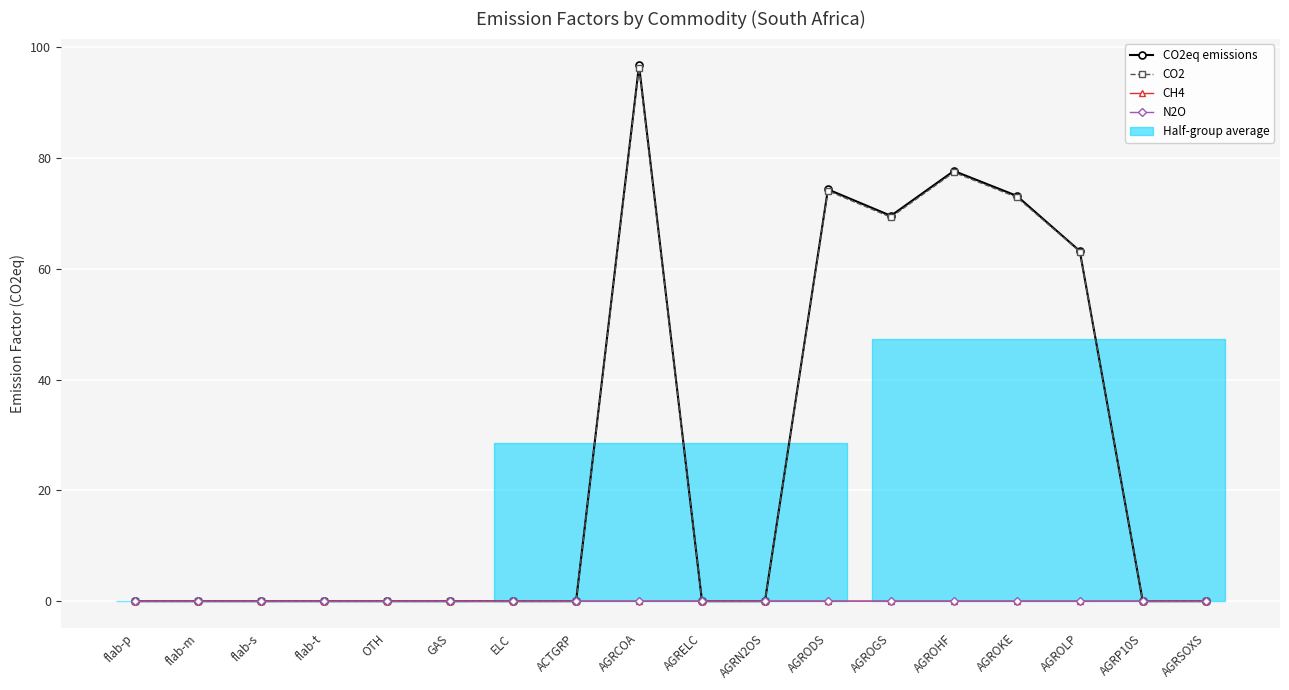

How many lines are shown in the chart?

4